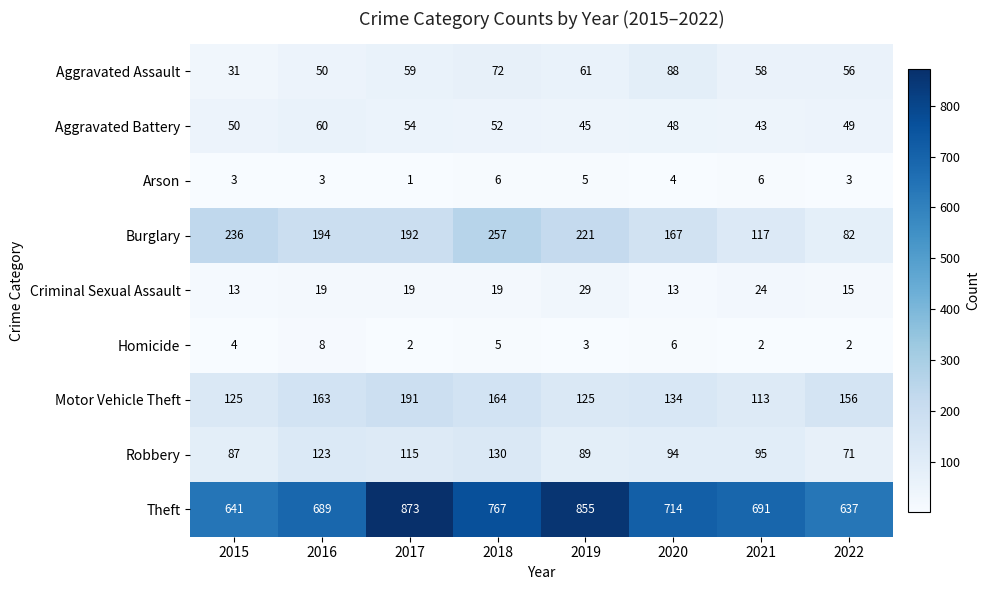

Rank the series by their maximum value, from highest to lowest.

Theft, Burglary, Motor Vehicle Theft, Robbery, Aggravated Assault, Aggravated Battery, Criminal Sexual Assault, Homicide, Arson